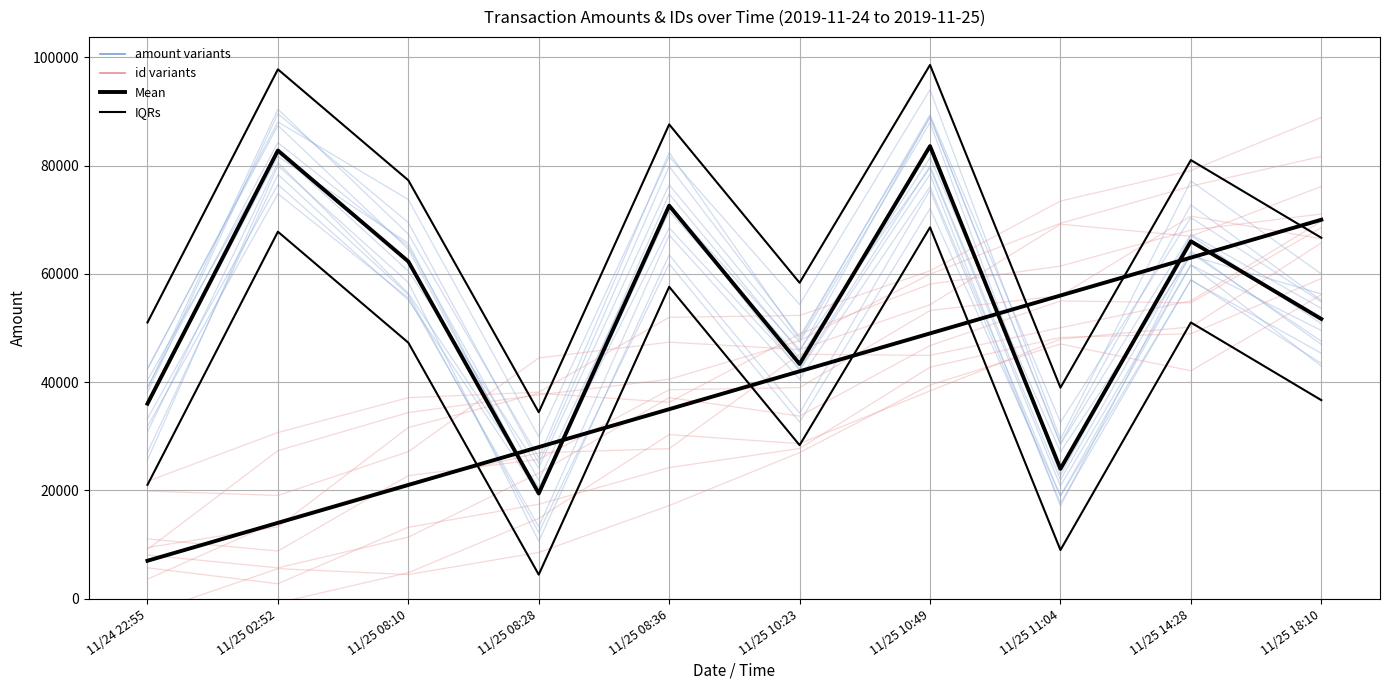

Which has a higher value, 11/25 10:49 or 11/25 02:52?

11/25 02:52